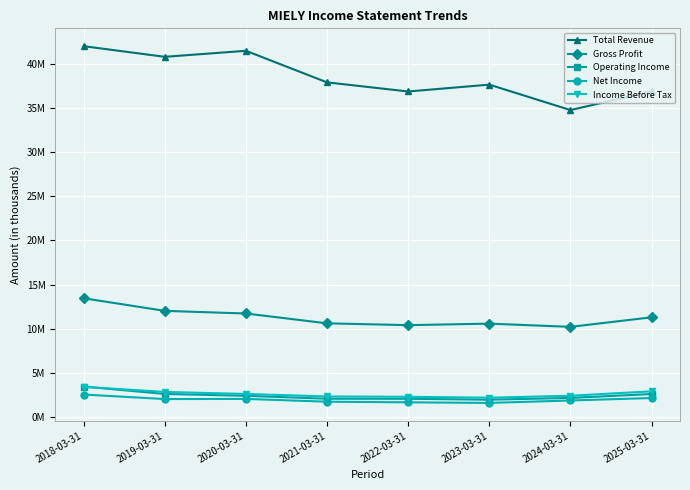

What is the average value of the Operating Income series?

2.4